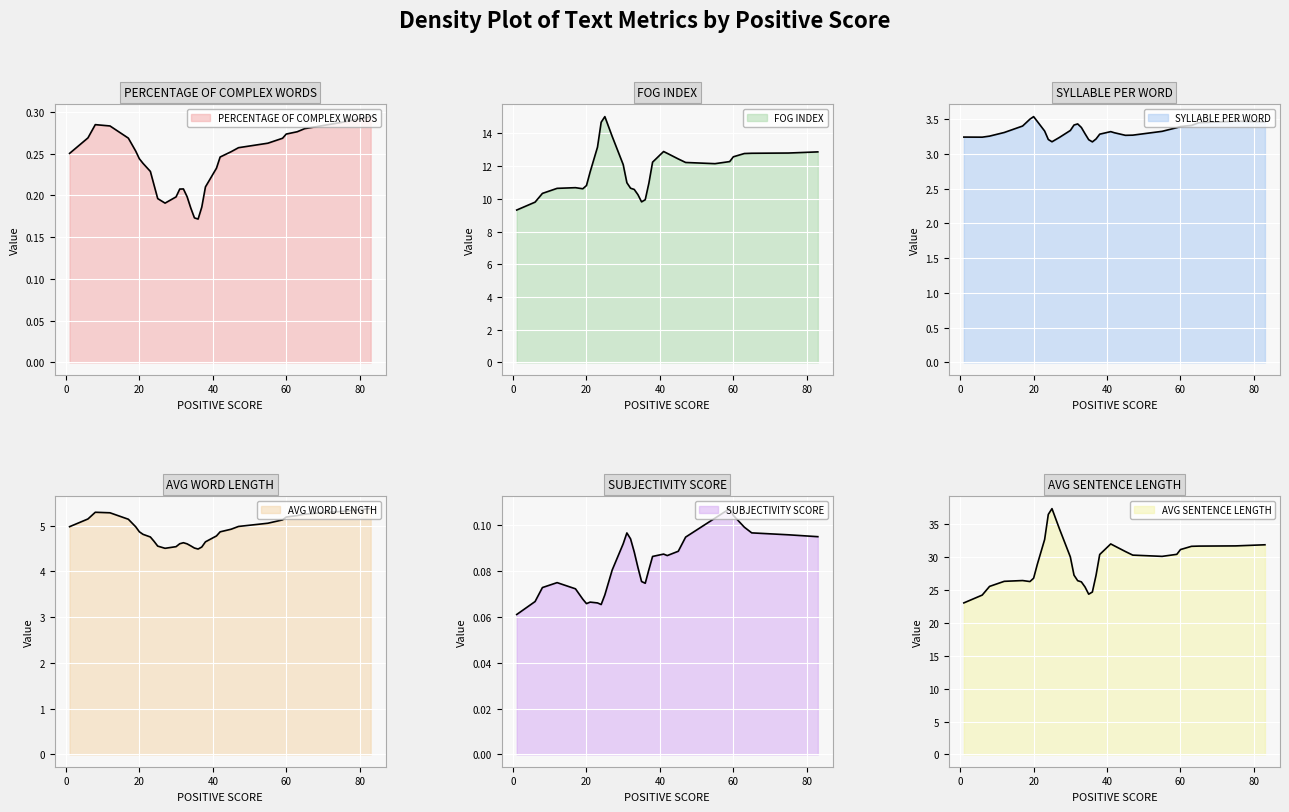

Which has a higher value, 59 or 83?

83